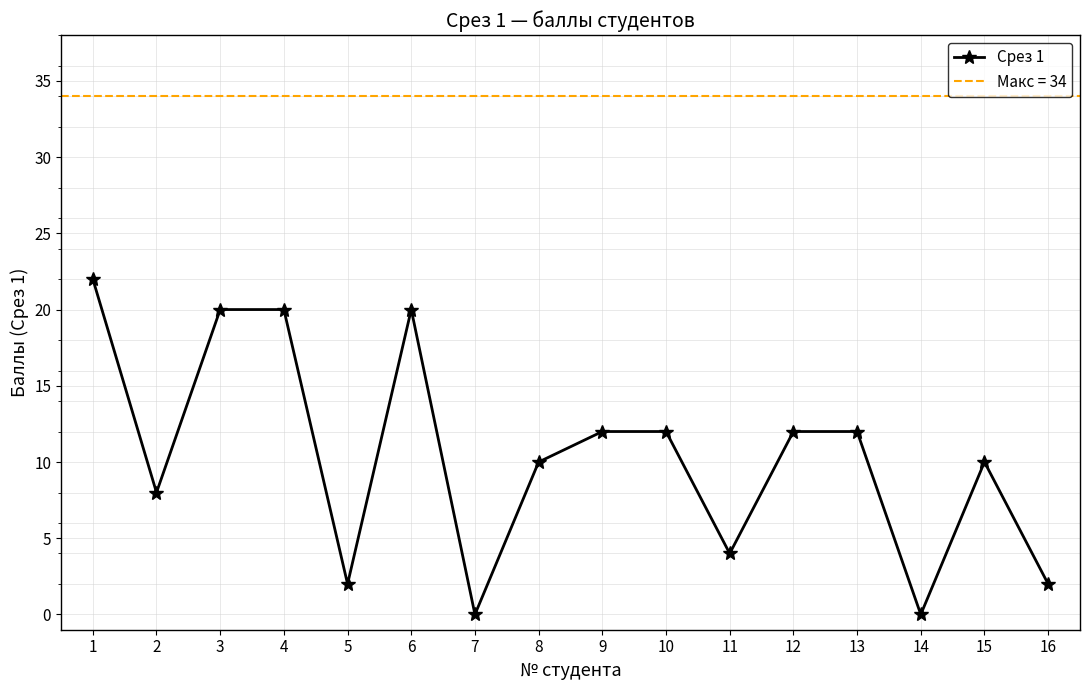

At which label is the value closest to 11?

8